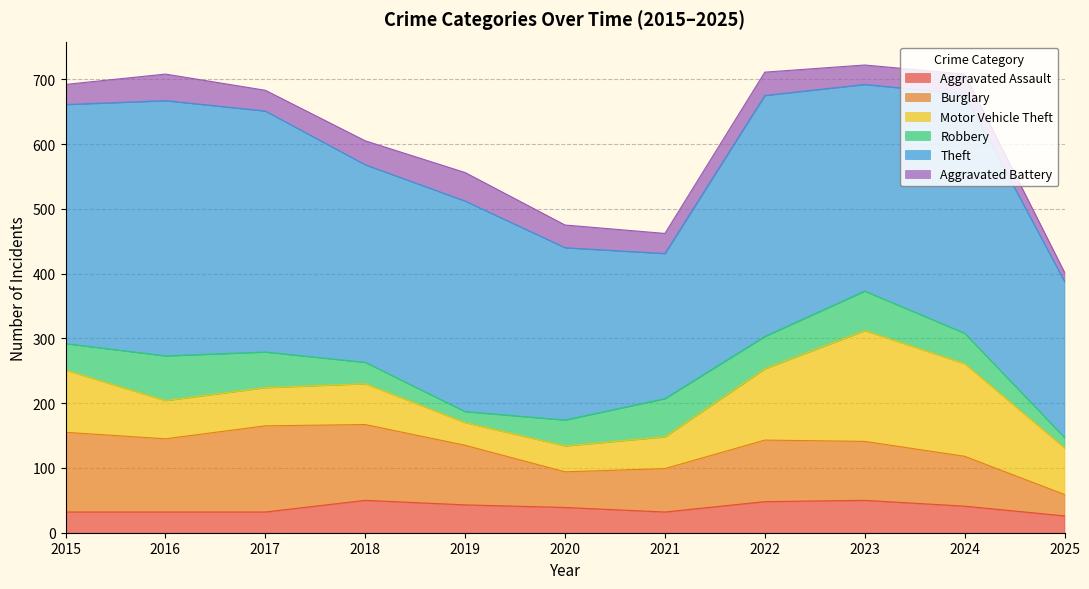

What is the sum of all Aggravated Assault values?

425